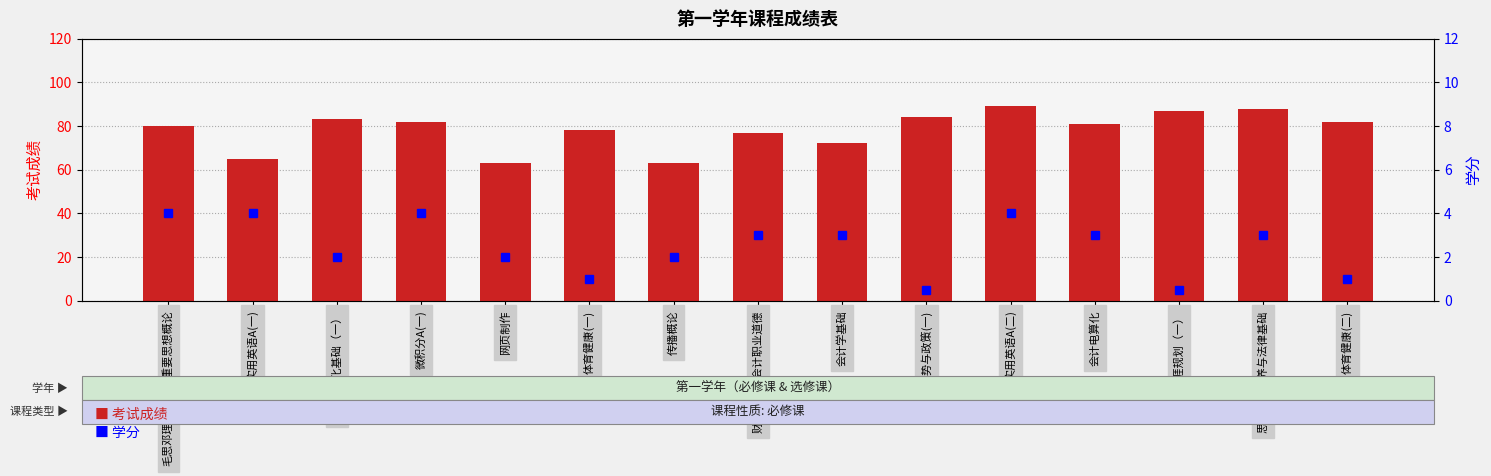

True or false: 考试成绩 has a value of 40.8 at 毛思邓理三个代表重要思想概论.

False